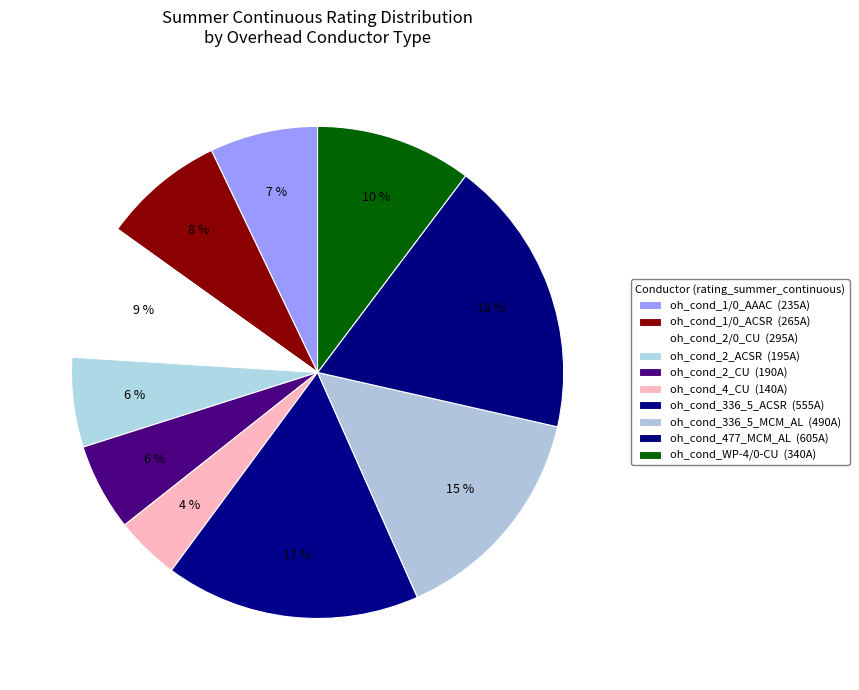

Which category has the biggest portion of the pie?

oh_cond_477_MCM_AL